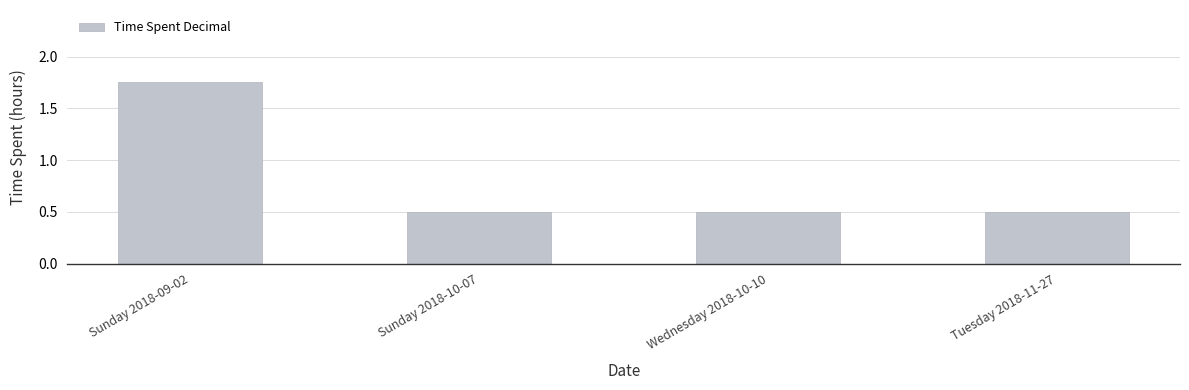

Which category has the highest value across all series?

Sunday 2018-09-02